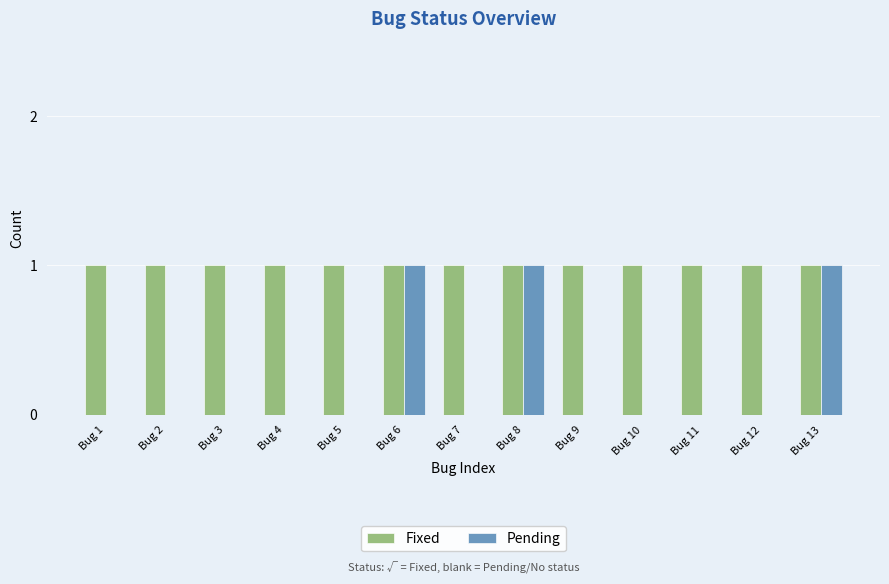

What is the sum of all Fixed values?

13